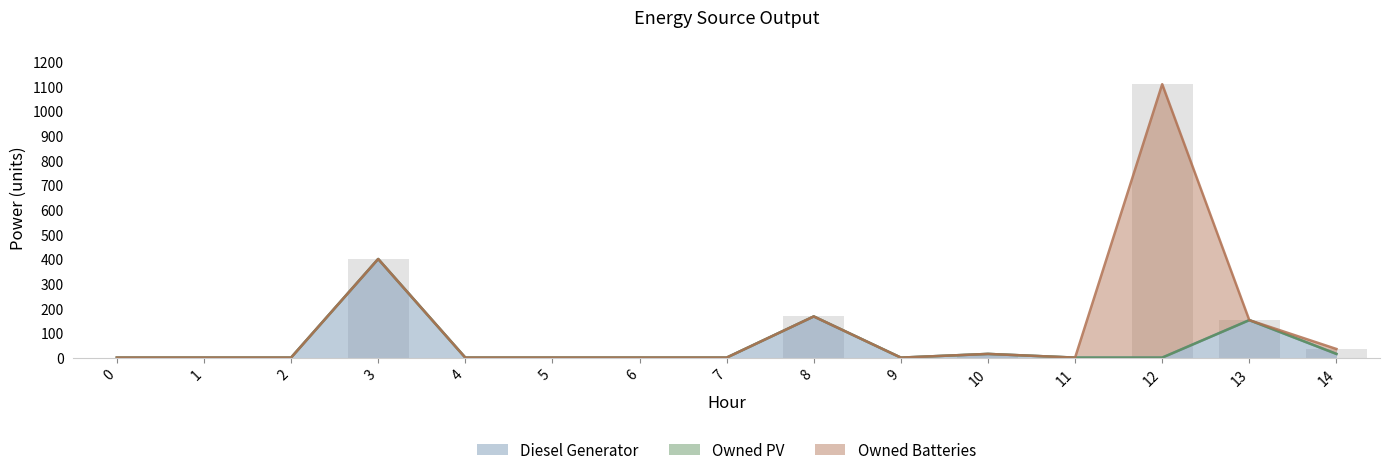

What is the greatest value displayed?

1109